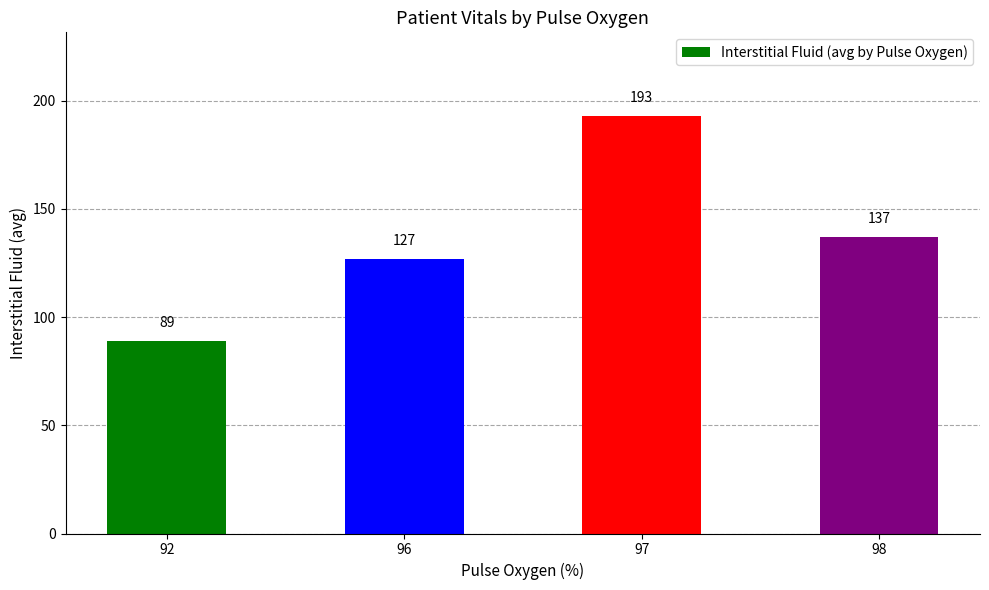

What is the greatest value displayed?

193